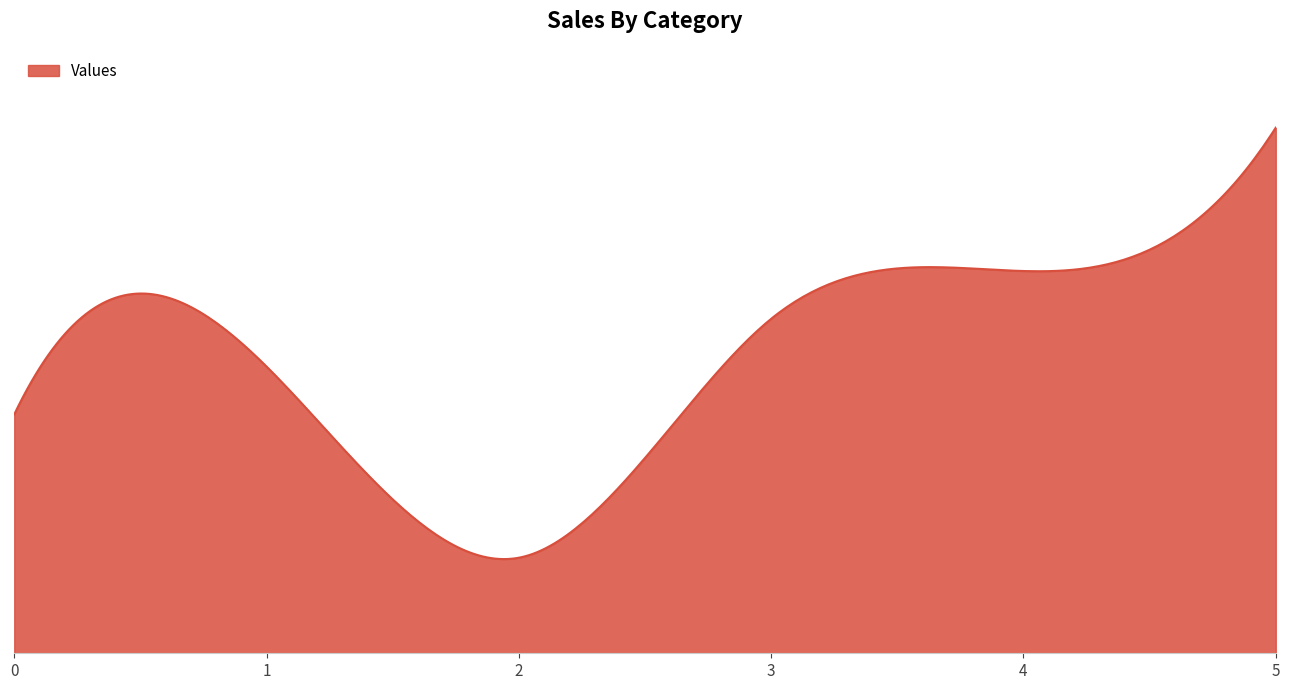

At which category does the chart reach its minimum across all series?

2